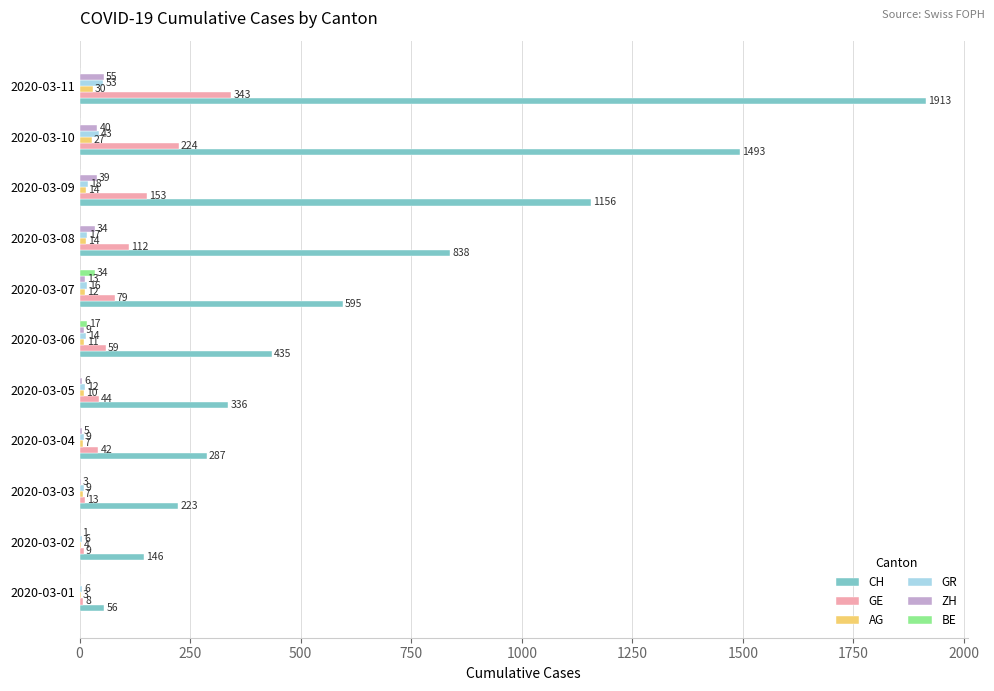

How many positive values does the BE series have?

2